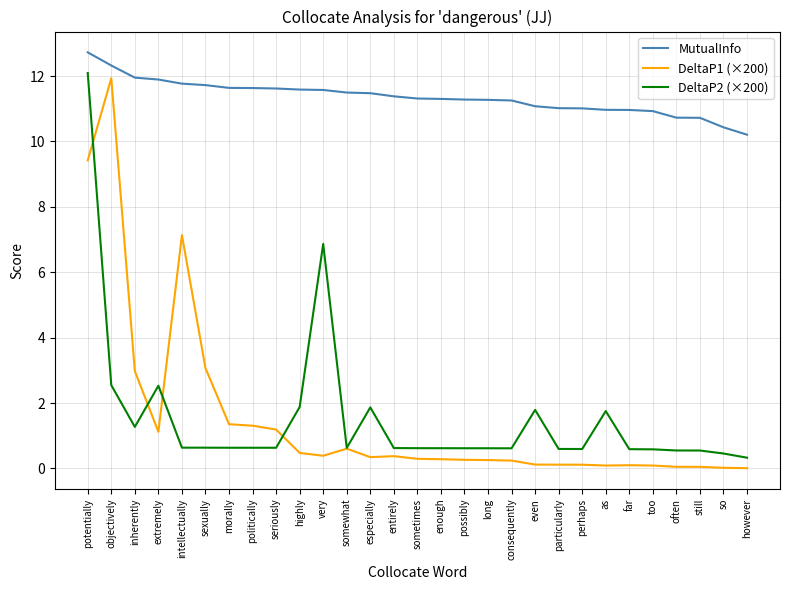

True or false: DeltaP1 (×200) and MutualInfo cross at least once.

False